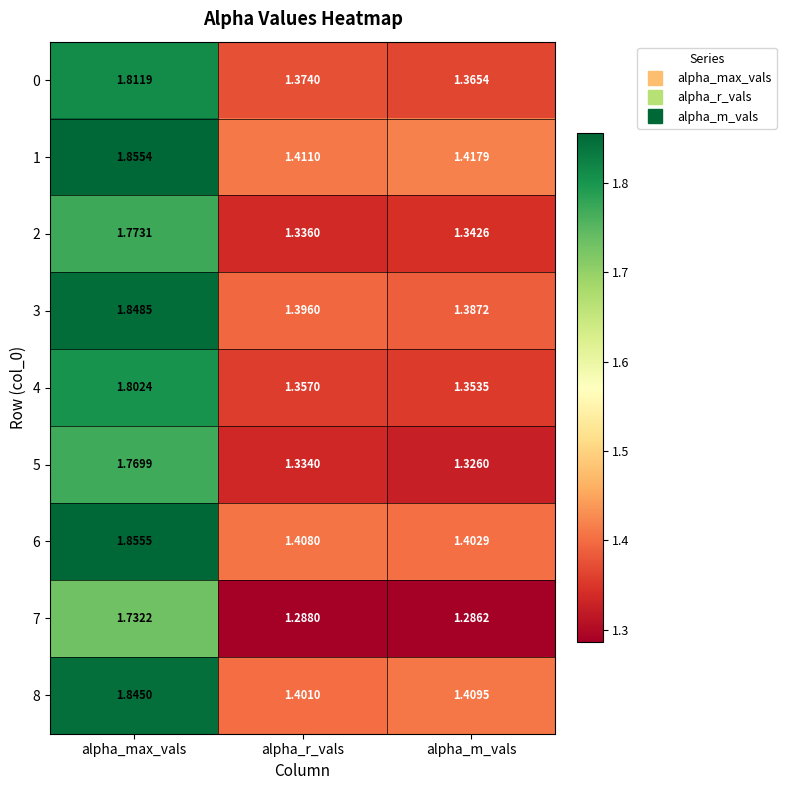

List the labels in order of 7 value, smallest first.

alpha_m_vals, alpha_r_vals, alpha_max_vals